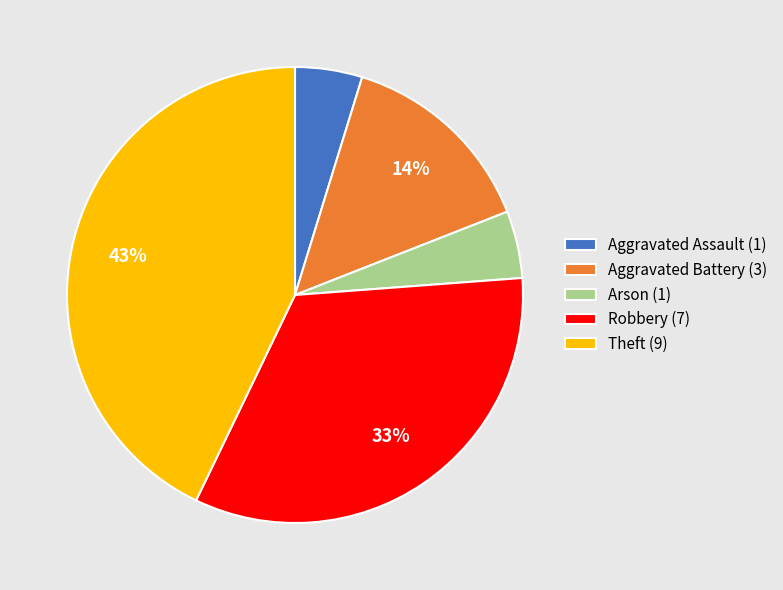

Is there a majority slice in this chart?

No